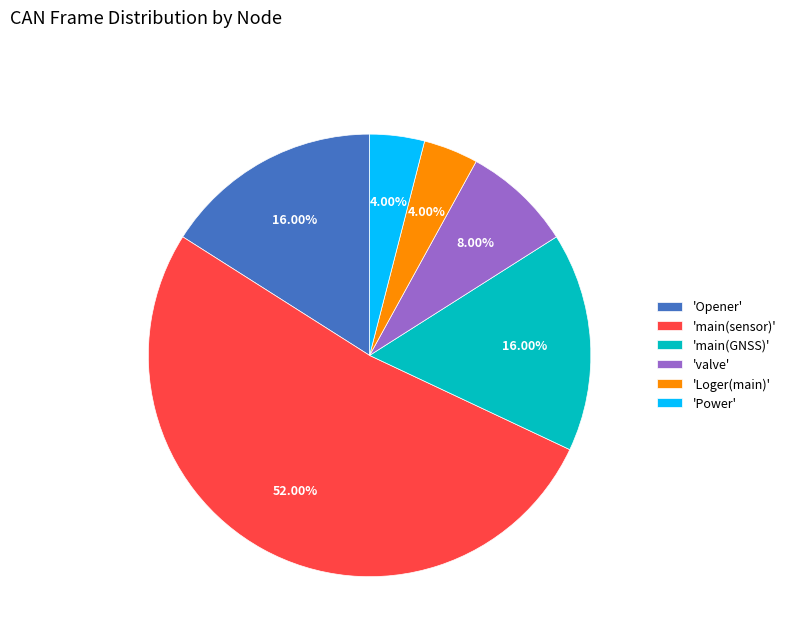

Which category has the biggest portion of the pie?

'main(sensor)'